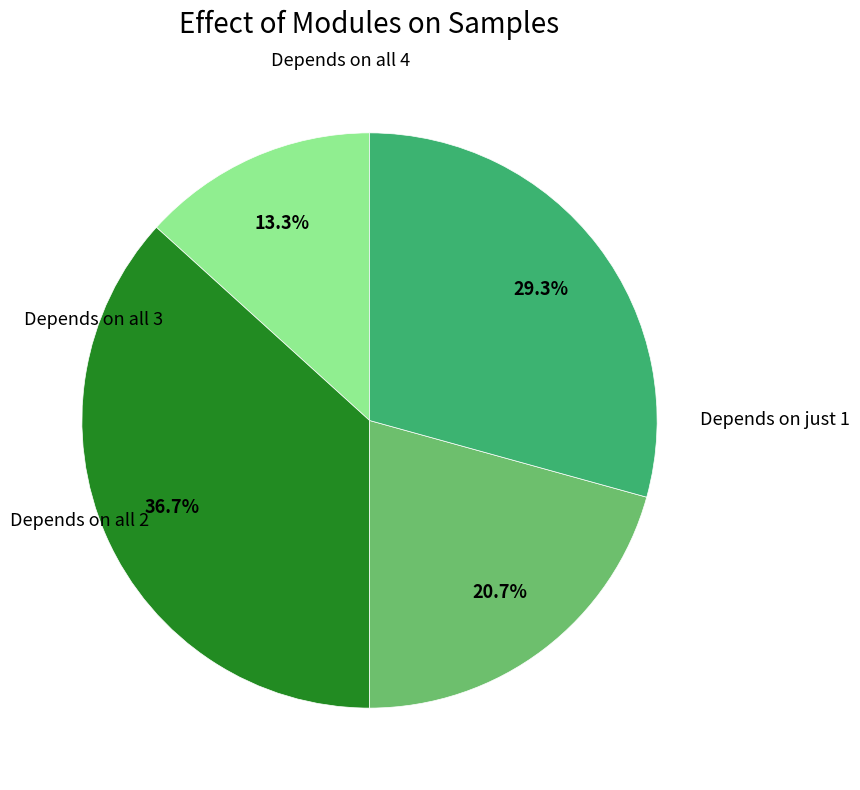

Is there any slice that represents more than half of the pie?

No